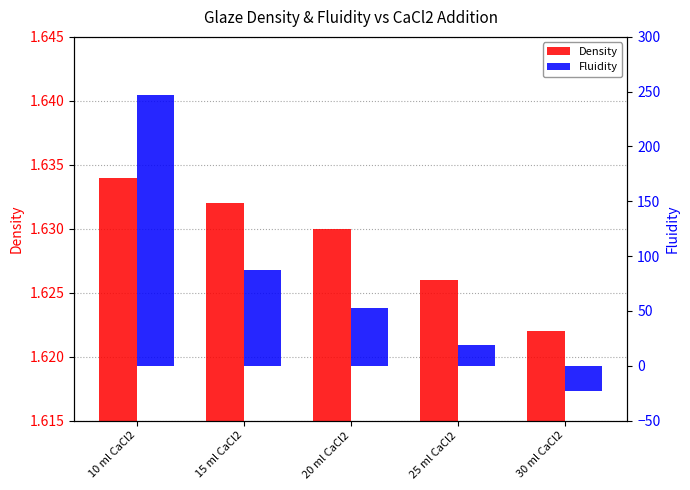

Between 10 ml CaCl2 and 15 ml CaCl2, which series saw the biggest shift?

Fluidity